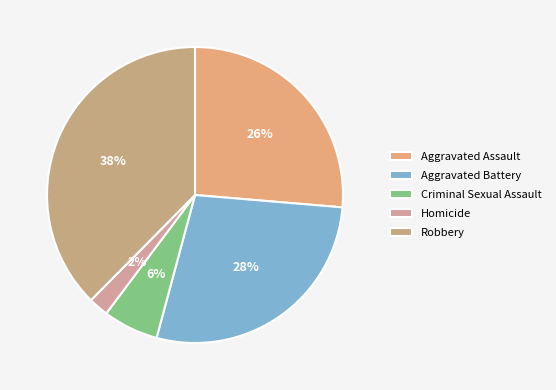

Rank the categories by value from highest to lowest.

Robbery, Aggravated Battery, Aggravated Assault, Criminal Sexual Assault, Homicide